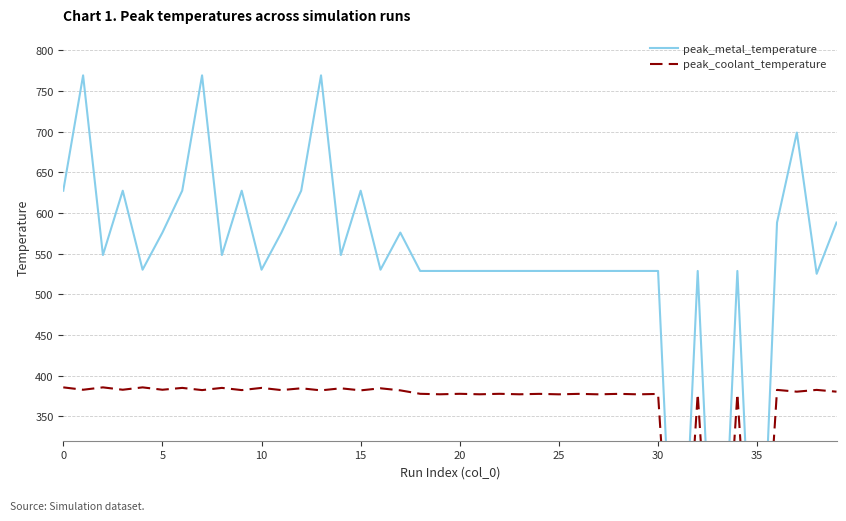

The value of peak_coolant_temperature at 31 is 198.1. True or false?

False